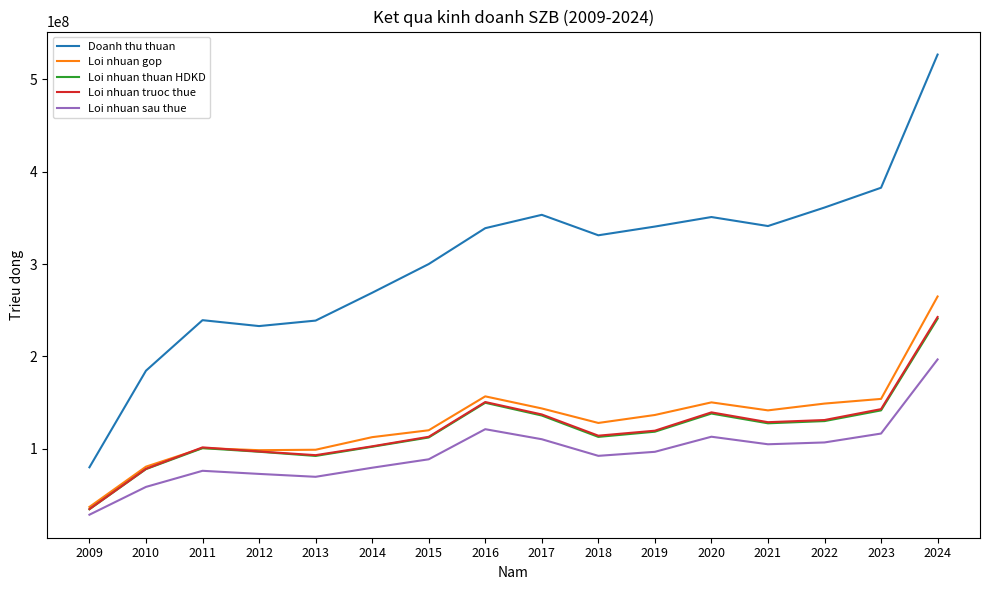

What are all the series names shown in the legend?

Doanh thu thuan, Loi nhuan gop, Loi nhuan thuan HDKD, Loi nhuan truoc thue, Loi nhuan sau thue